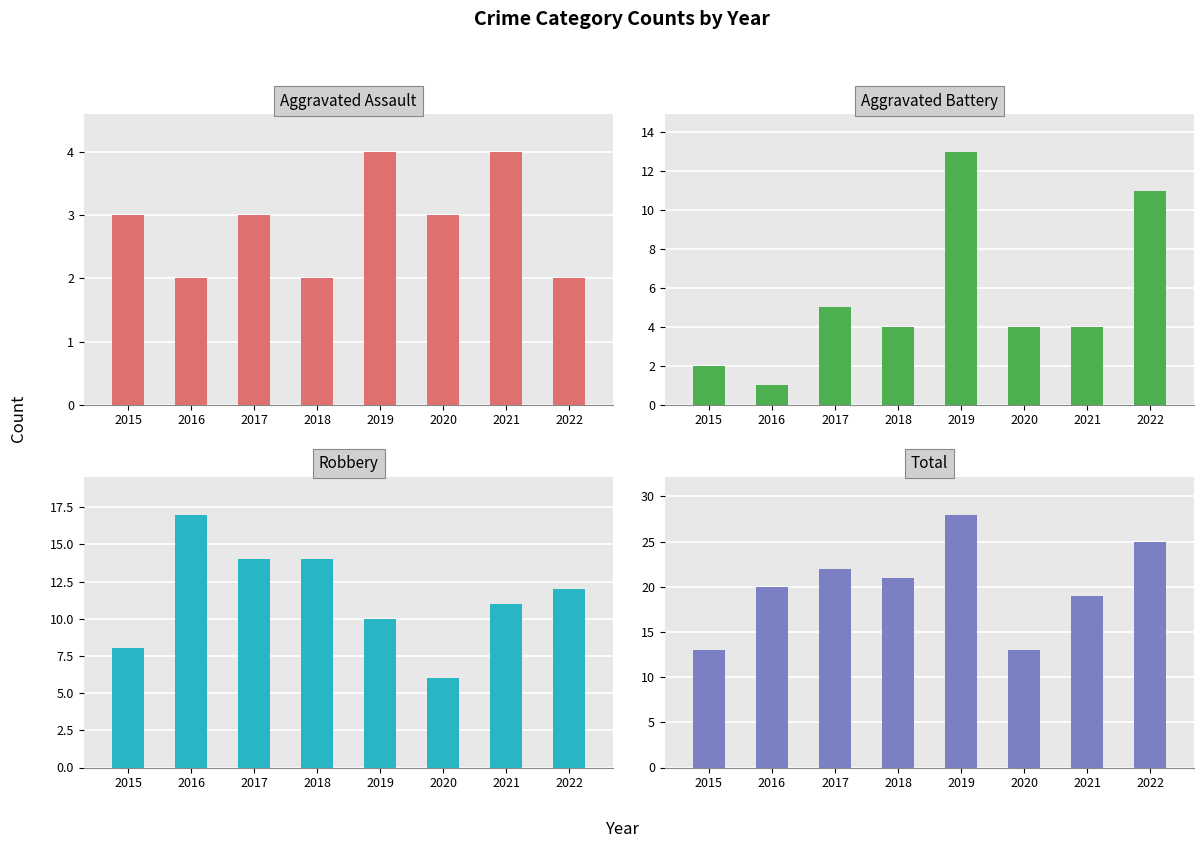

What is the difference between the Aggravated Assault values at 2021 and 2017?

1